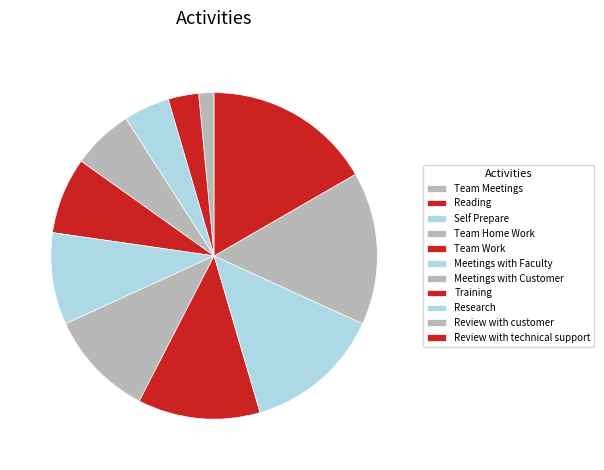

Does any single category account for the majority?

No